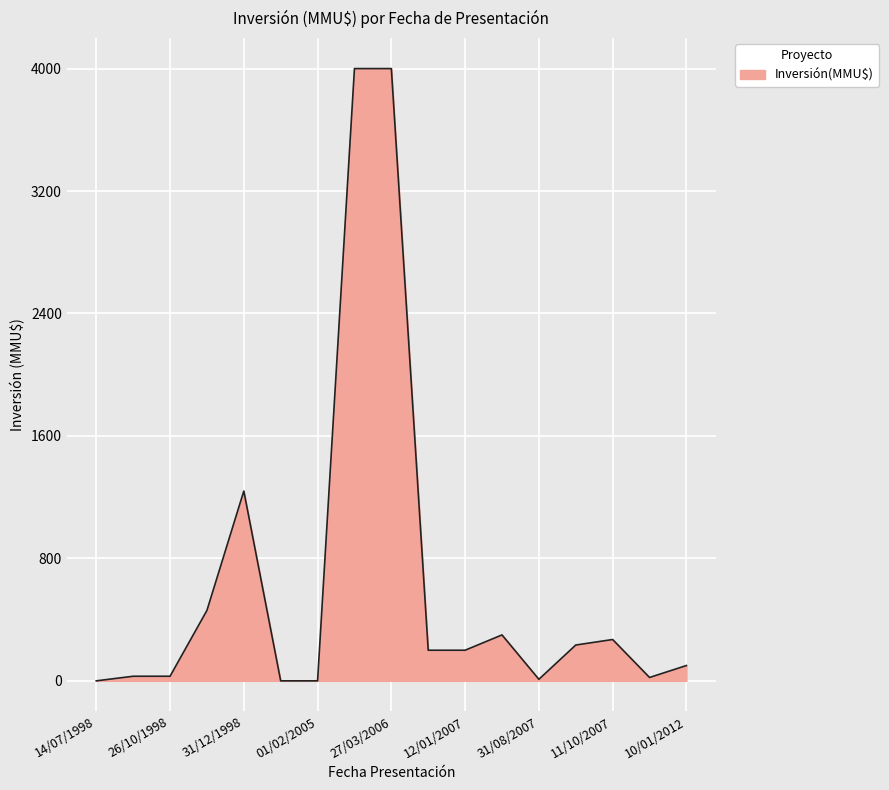

What is the greatest value displayed?

4000